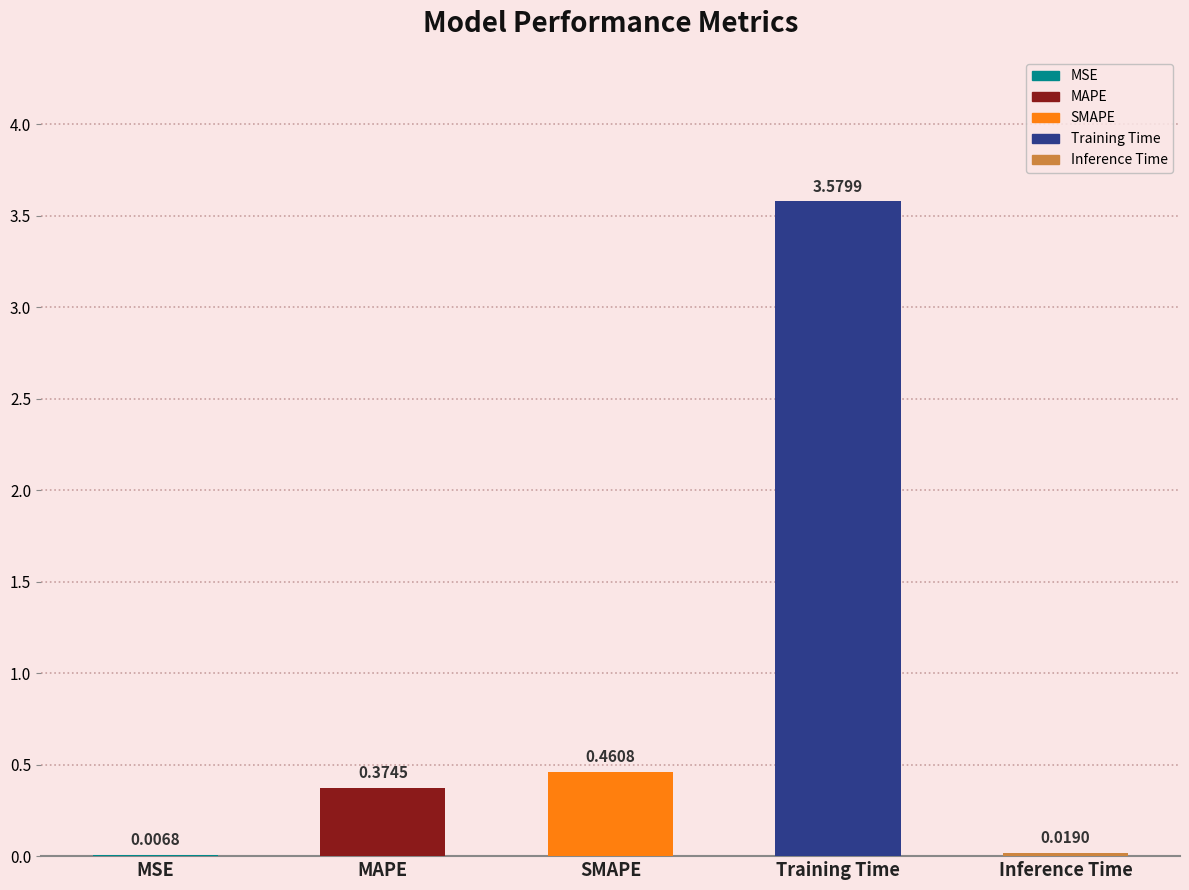

What is the sum of all values?

4.4